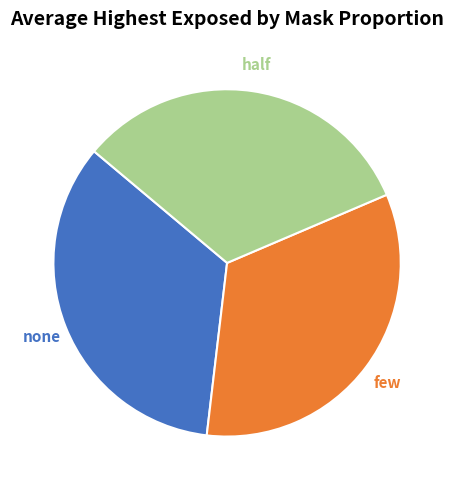

The few slice represents 41% of the pie. True or false?

False